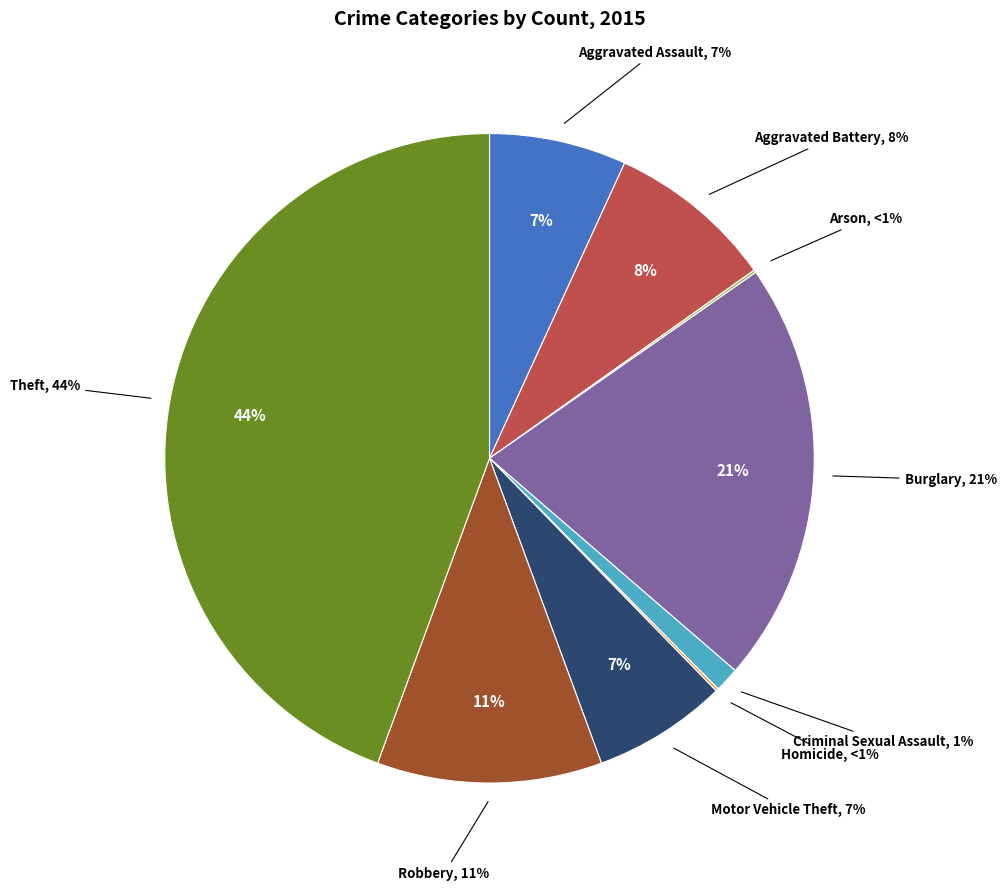

What is the largest slice in the pie chart?

Theft